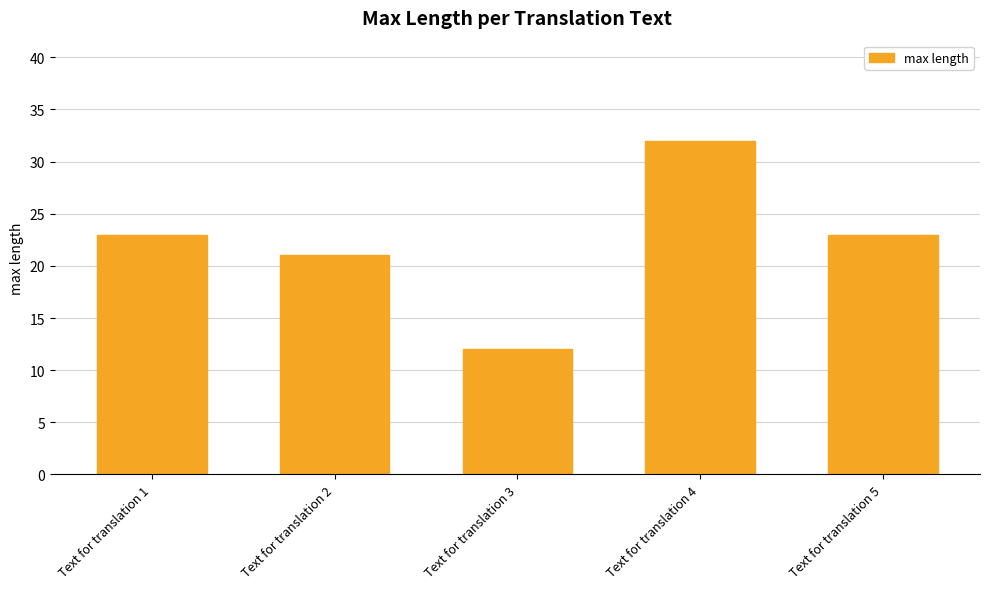

What is the average value?

22